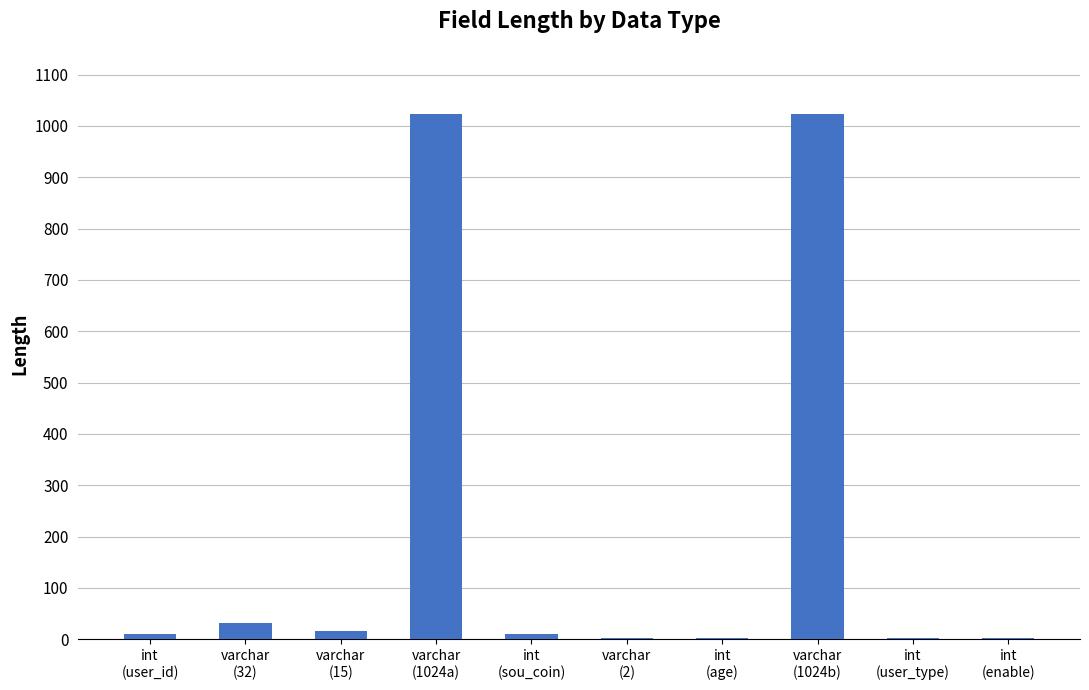

What is the greatest value displayed?

1024